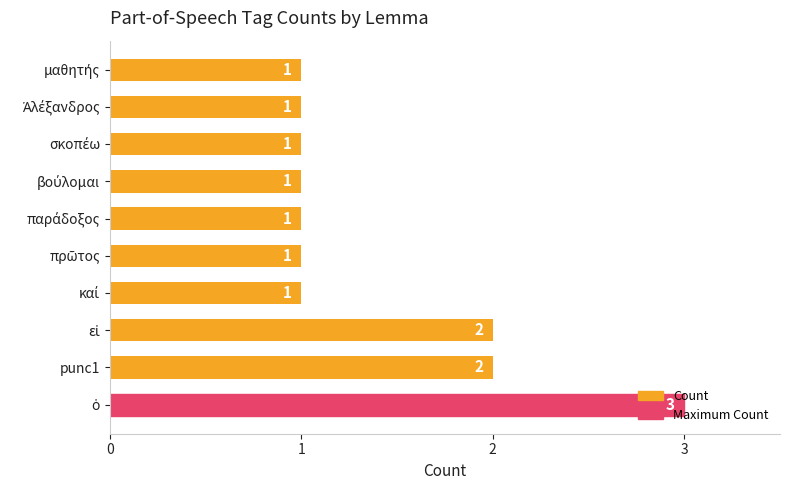

Does the chart contain stacked bars?

No